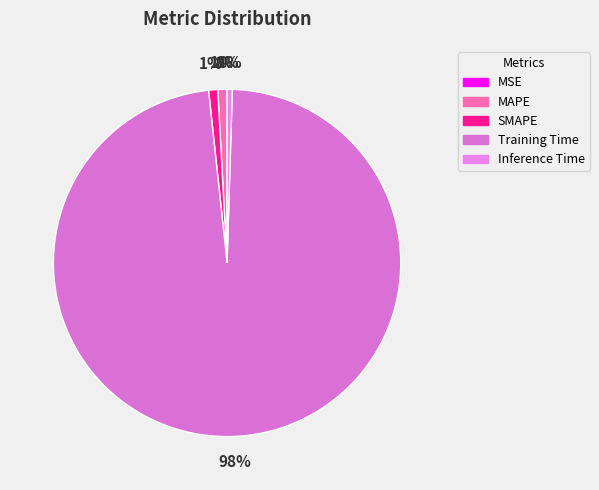

What percentage do MSE and Inference Time together represent?

0.5%